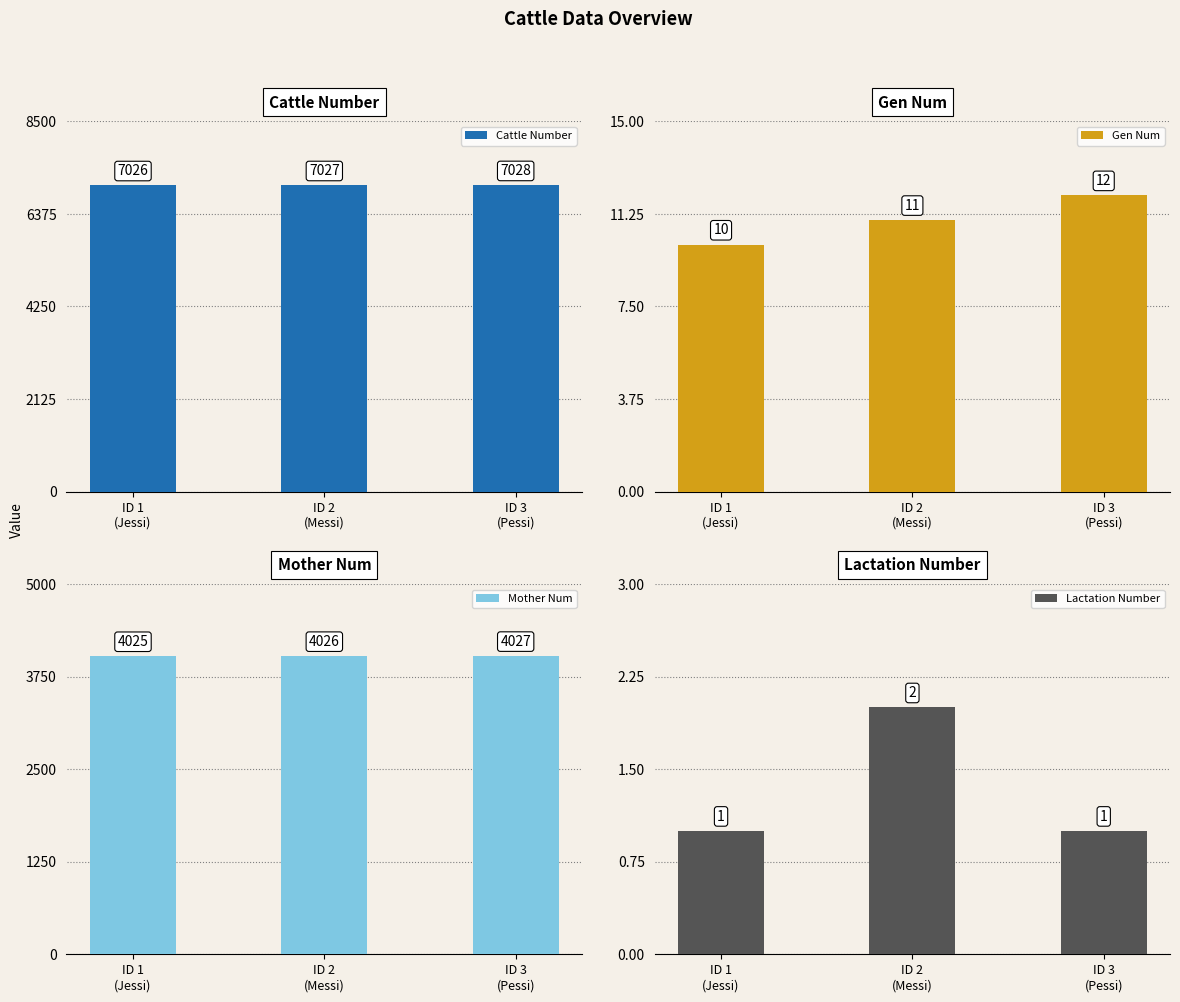

The Lactation Number series shows 0 at 1. True or false?

False